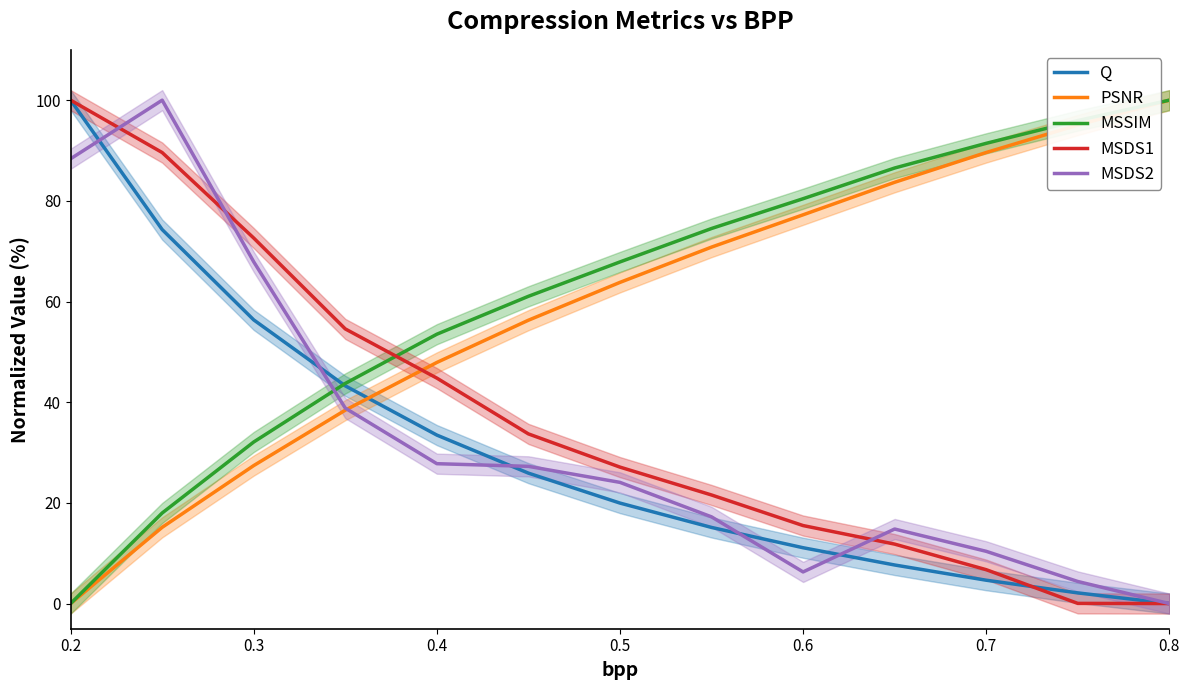

How many lines are shown in the chart?

5